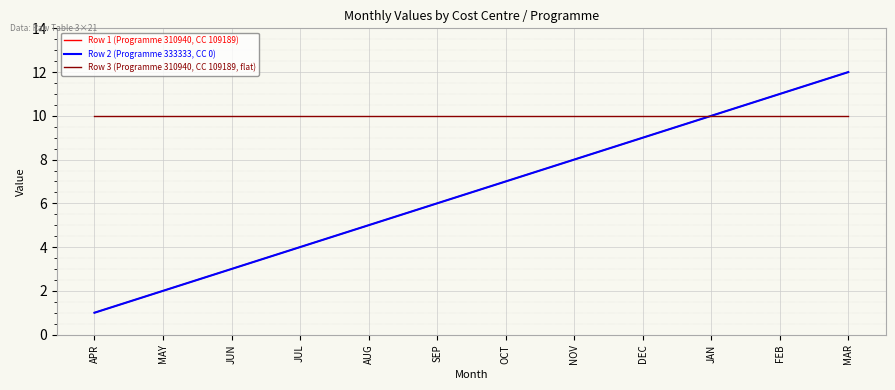

The value of Row 1 (Programme 310940, CC 109189) at SEP is 6. True or false?

True